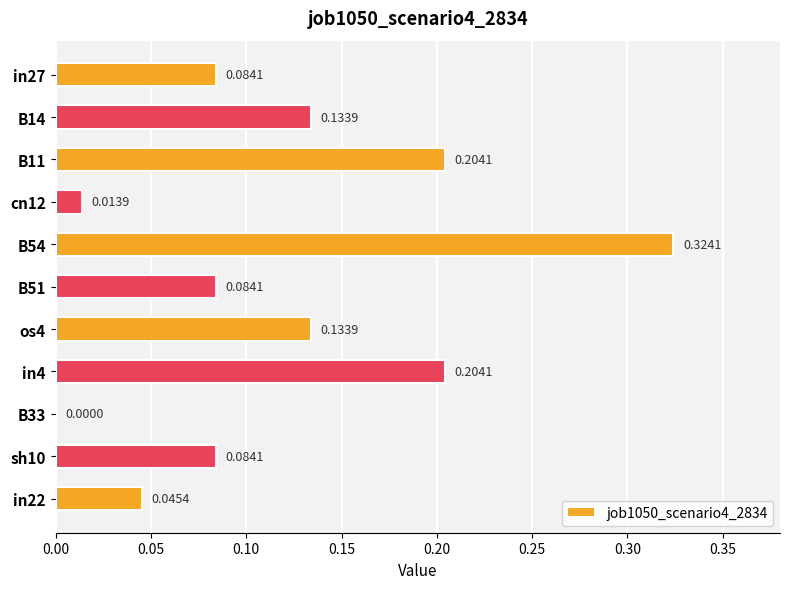

Between cn12 and in22, which is larger?

in22